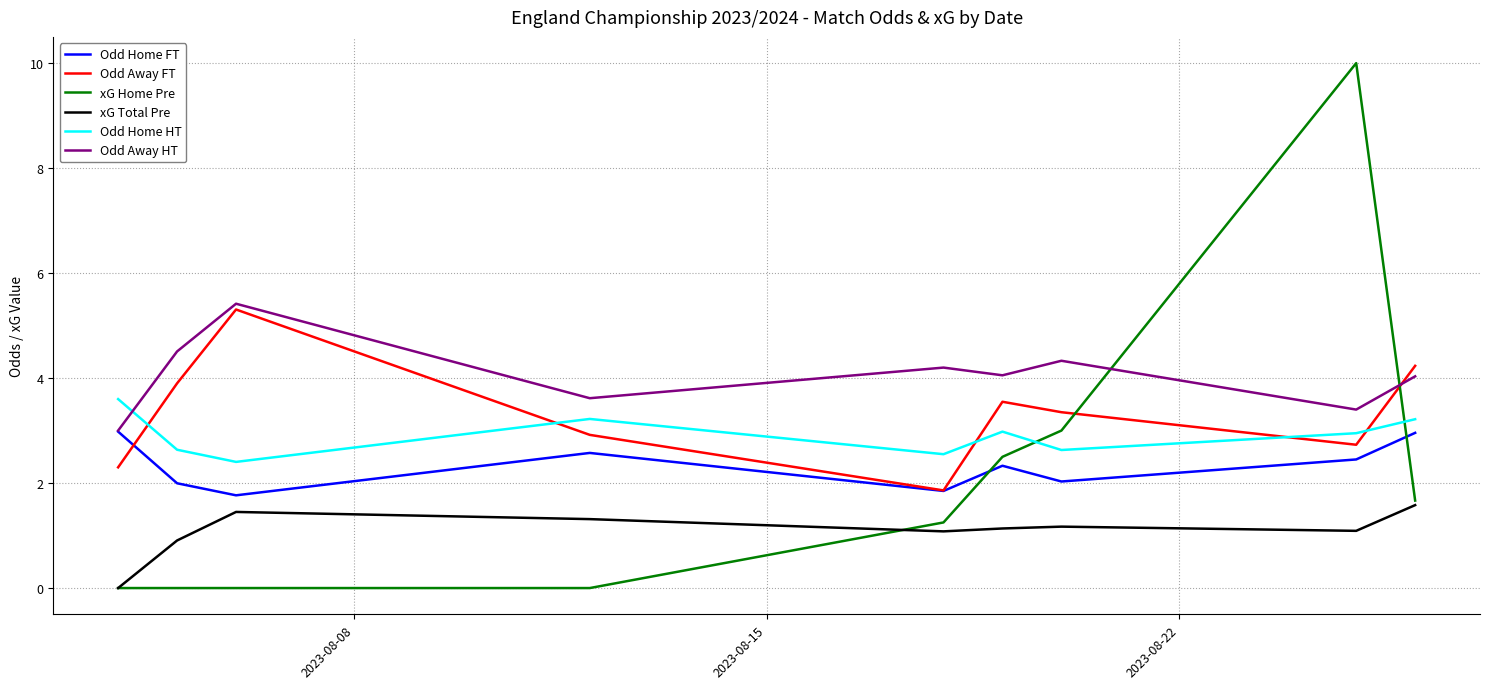

True or false: Odd Home HT and Odd Home FT intersect in this chart.

False